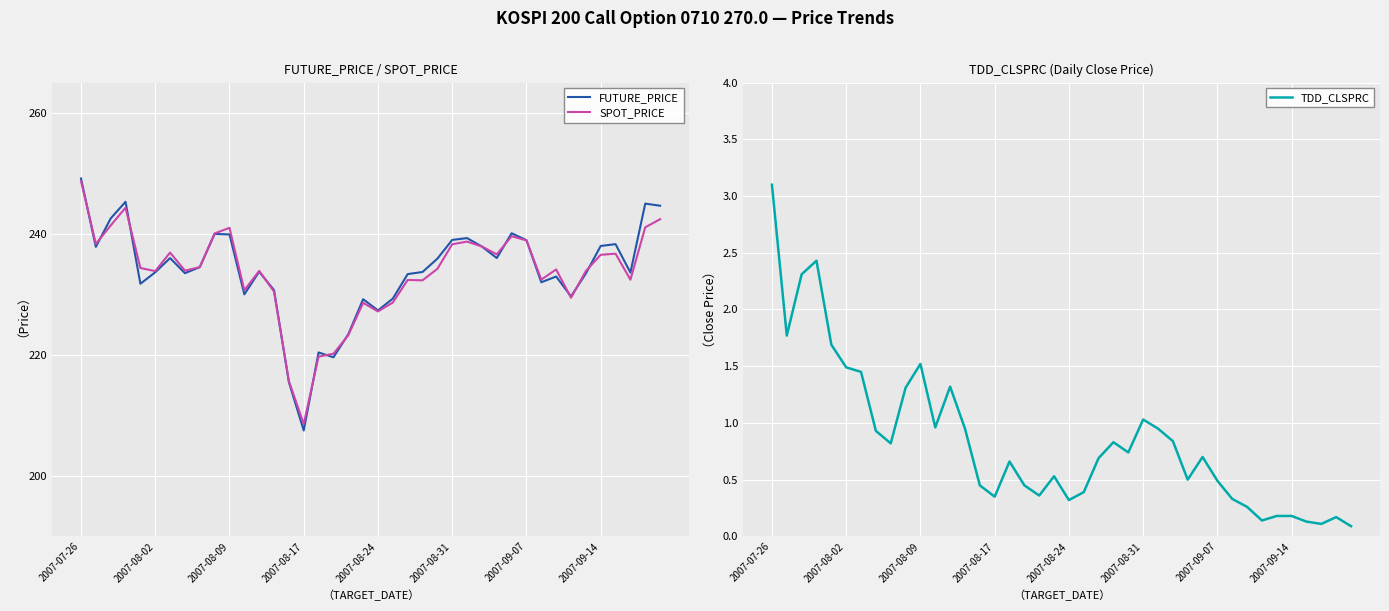

Is it true that SPOT_PRICE equals 56.0 at 2007-08-17?

False